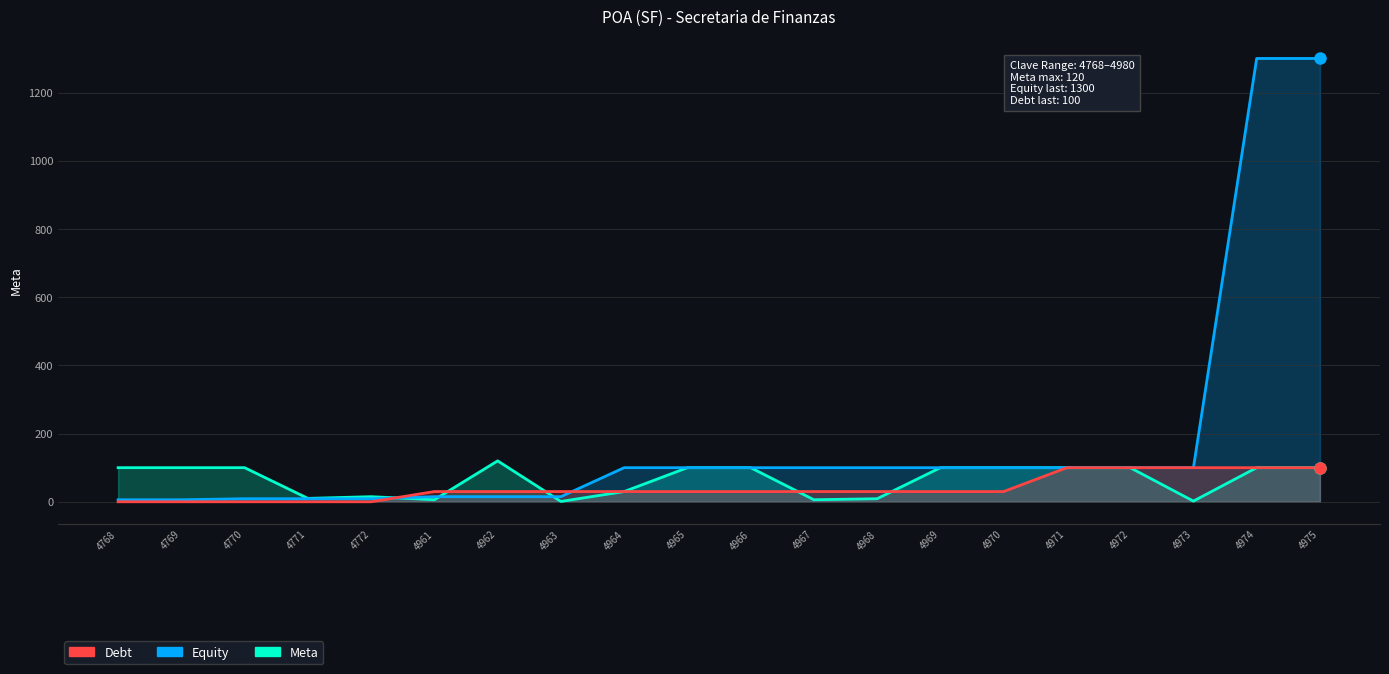

What is the sum of all Meta values?

1299